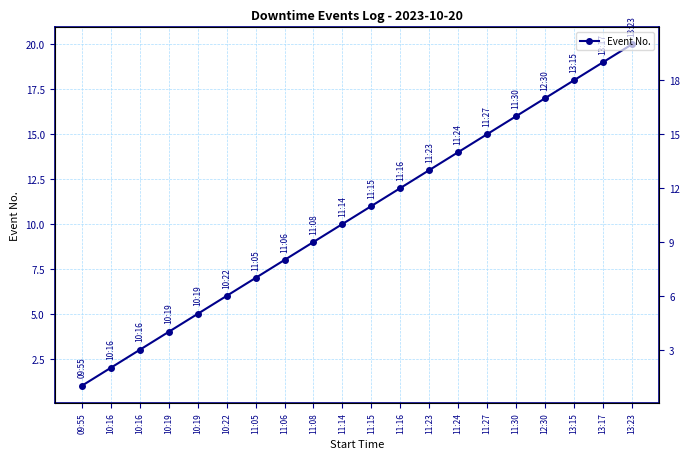

The chart shows a value of 6 at 10:22. True or false?

True